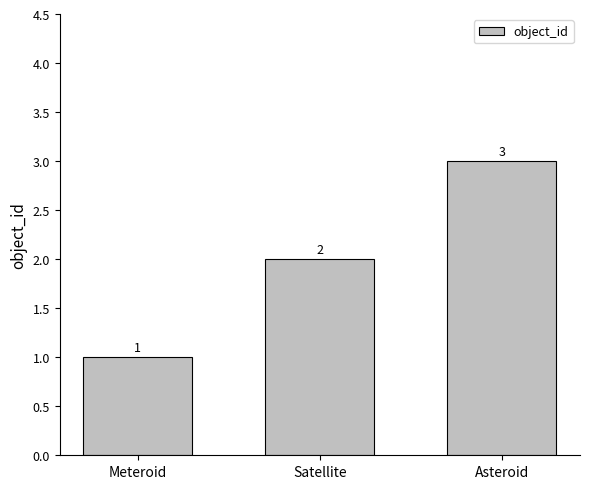

Rank the categories by value from highest to lowest.

Asteroid, Satellite, Meteroid